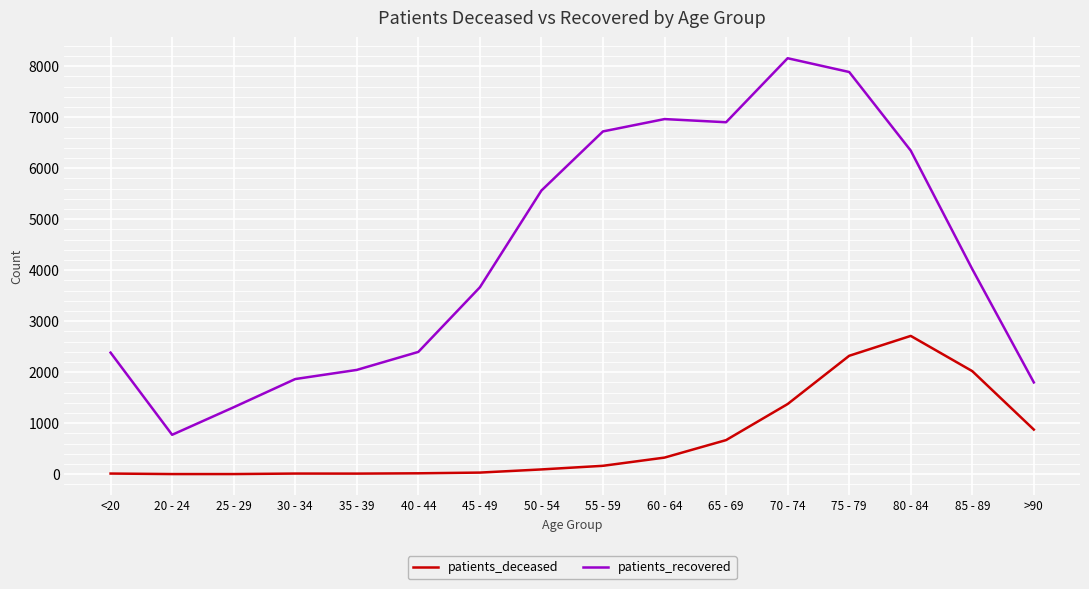

True or false: patients_deceased has a value of 1252 at >90.

False